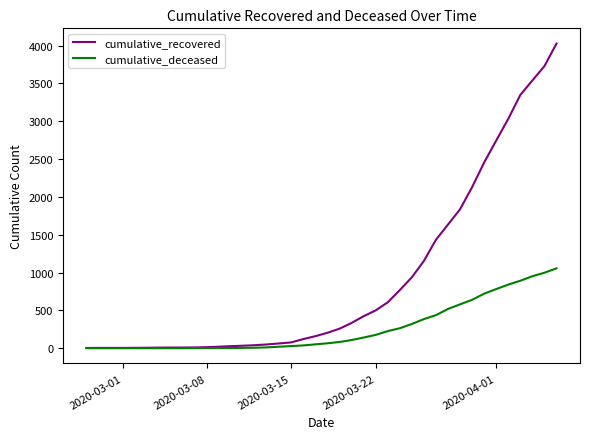

Which series has the largest total across all categories?

cumulative_recovered